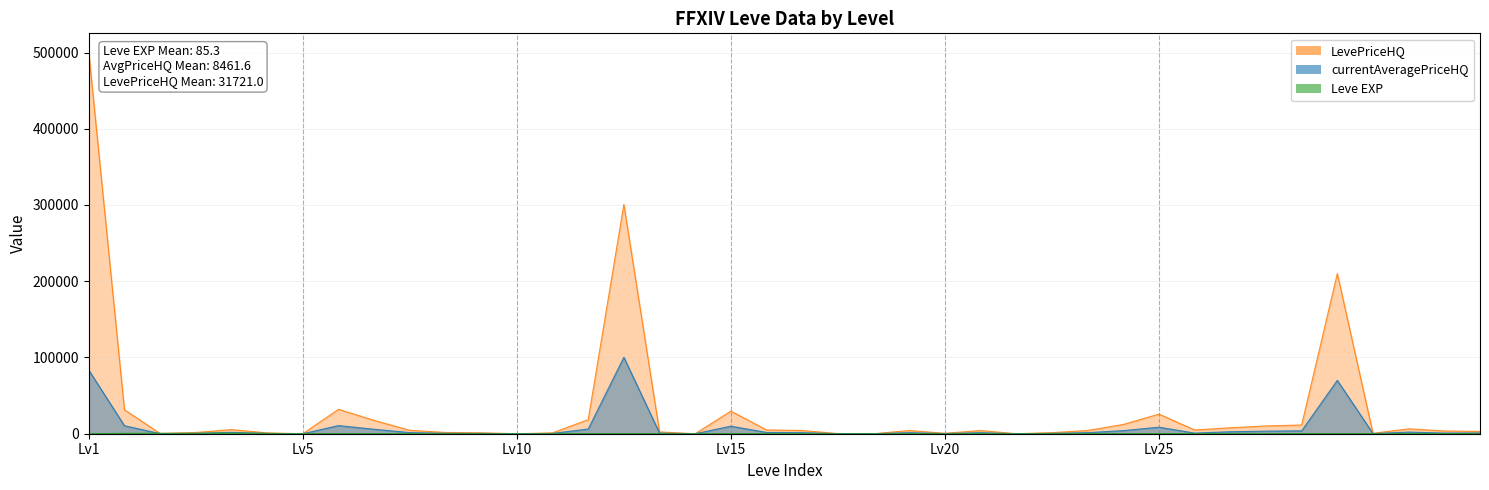

The LevePriceHQ series shows 100.5 at 1. True or false?

False